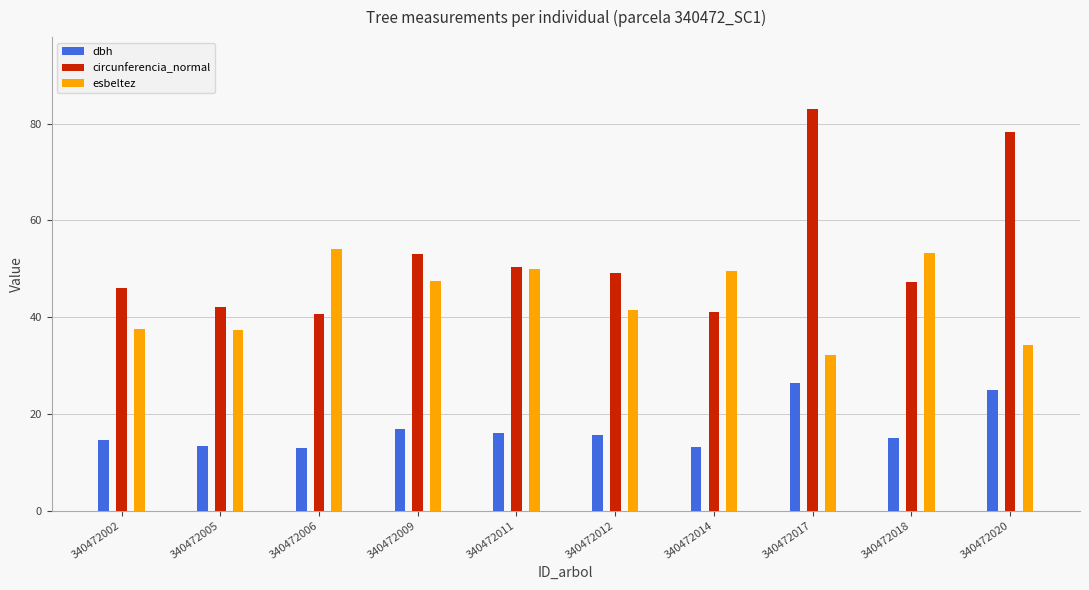

What is the highest value of the circunferencia_normal series?

82.9